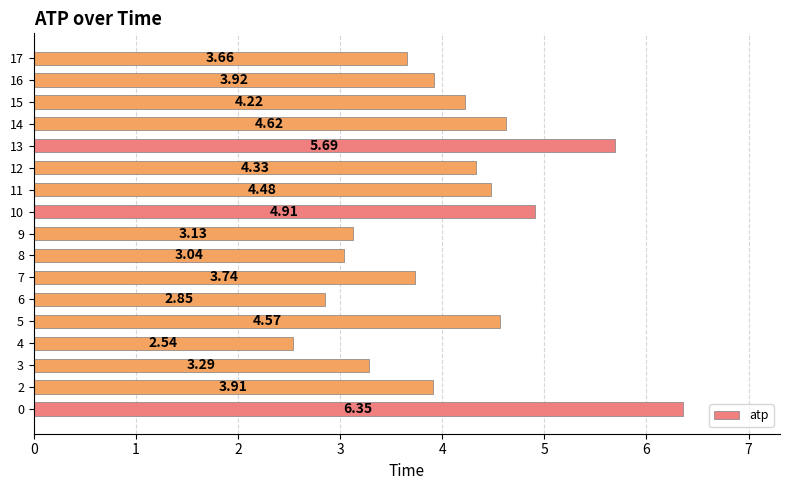

Which has a higher value, 4 or 14?

14